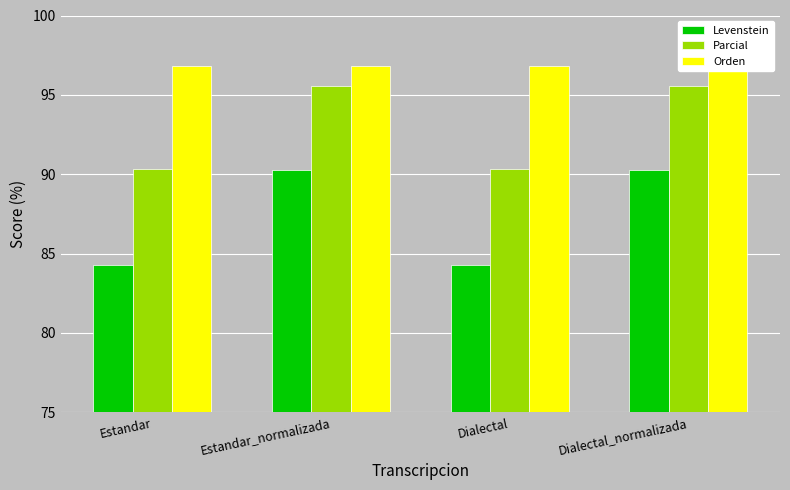

Reading left to right, transcribe all the data shown in this chart.

Levenstein: 84.3	90.3	84.3	90.3
Parcial: 90.4	95.5	90.4	95.5
Orden: 96.8	96.8	96.8	96.8